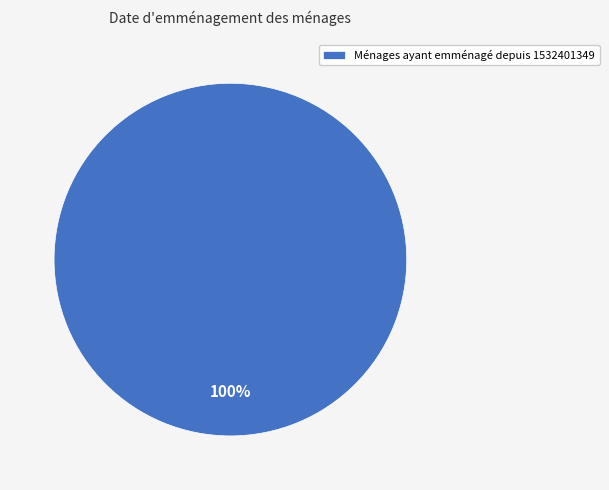

What is the majority slice?

Ménages ayant emménagé depuis 1532401349